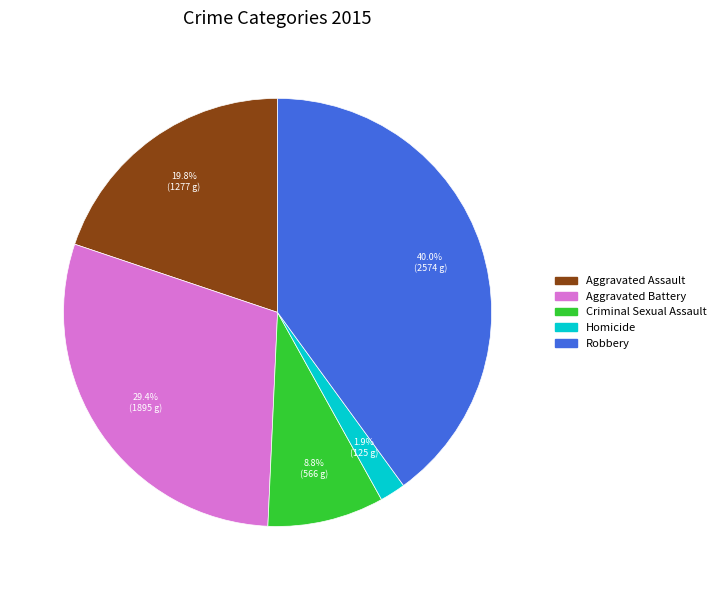

To the nearest percent, what percentage of the pie is Aggravated Battery?

29%